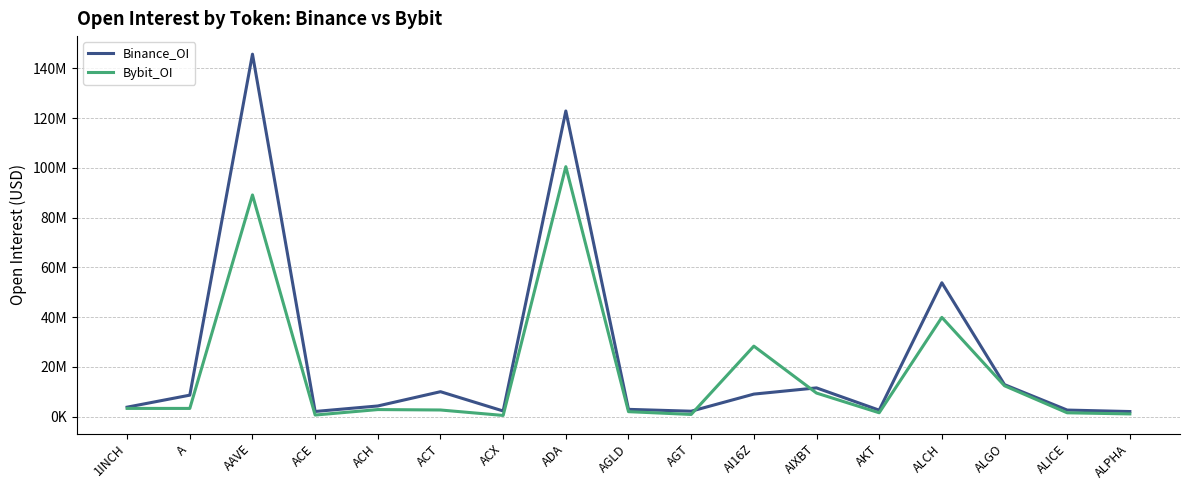

Does the chart have visible grid lines?

Yes